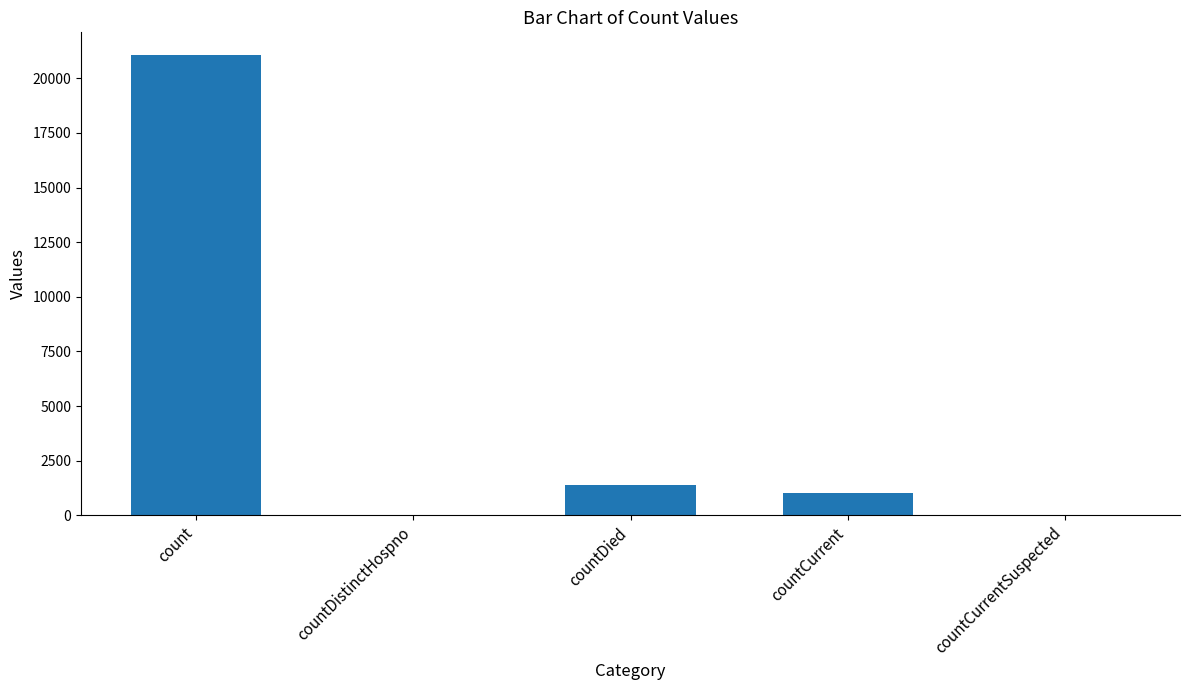

What is the change in value from count to countDistinctHospno?

-21050